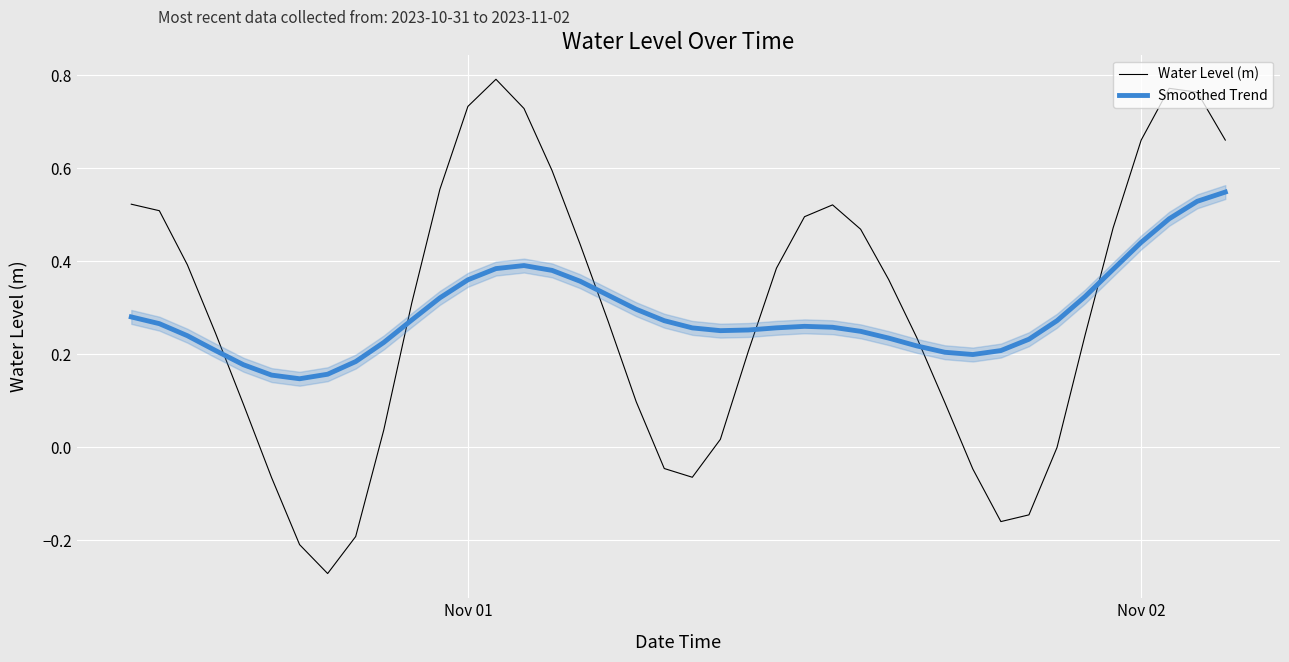

How many times do Smoothed Trend and Water Level (m) cross each other?

6